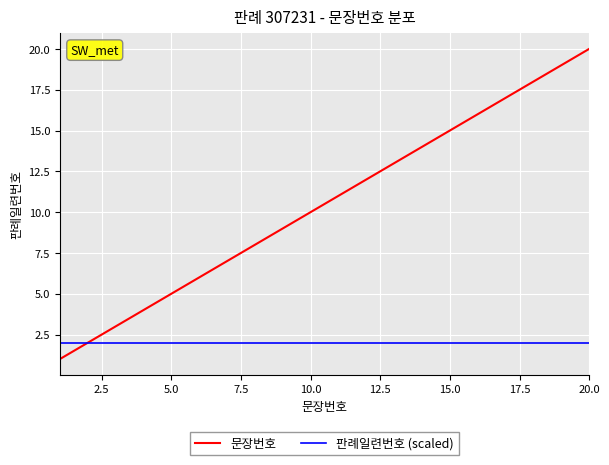

Which series has the widest spread of values?

문장번호